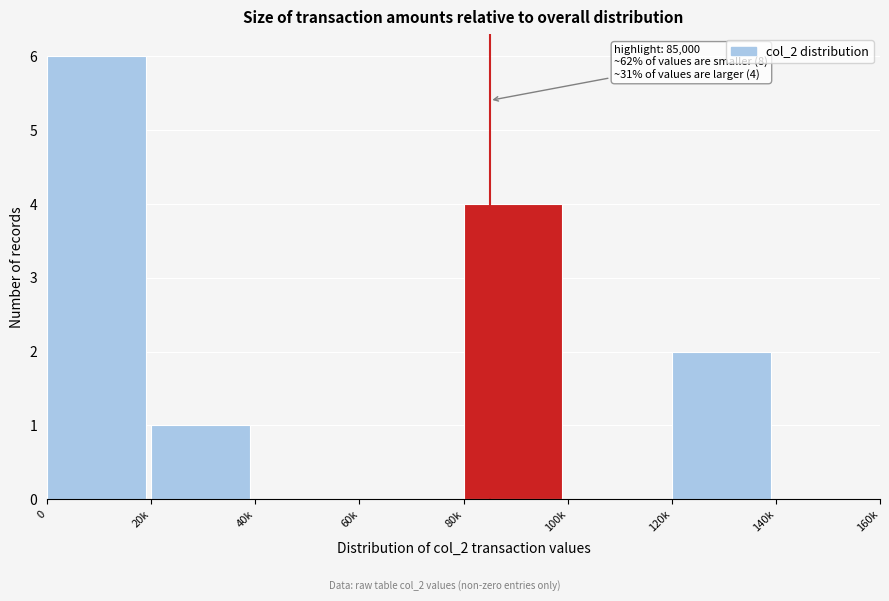

Reading left to right, list all the values displayed in this chart.

0=6	20k=1	40k=0	60k=0	80k=4	100k=0	120k=2	140k=0